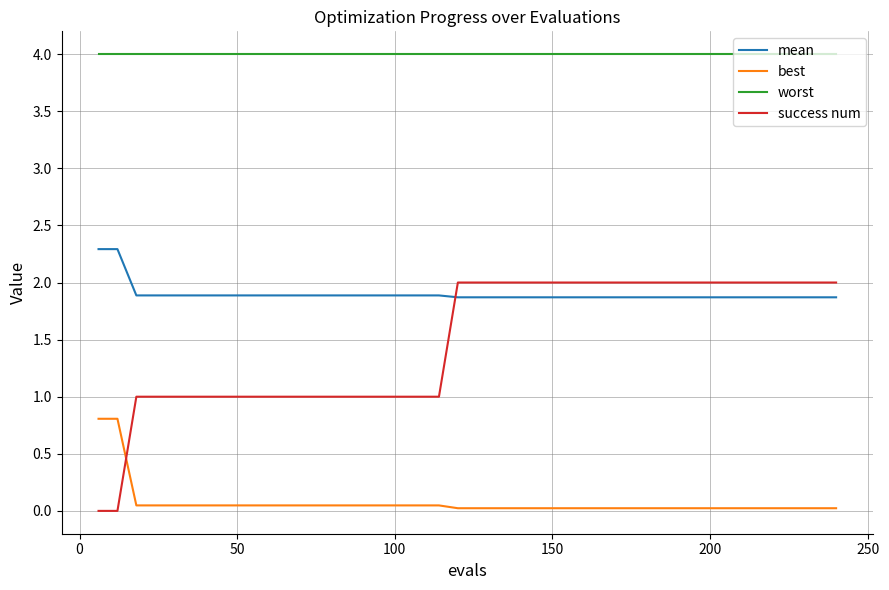

Rank the series by their maximum value, from highest to lowest.

worst, mean, success num, best